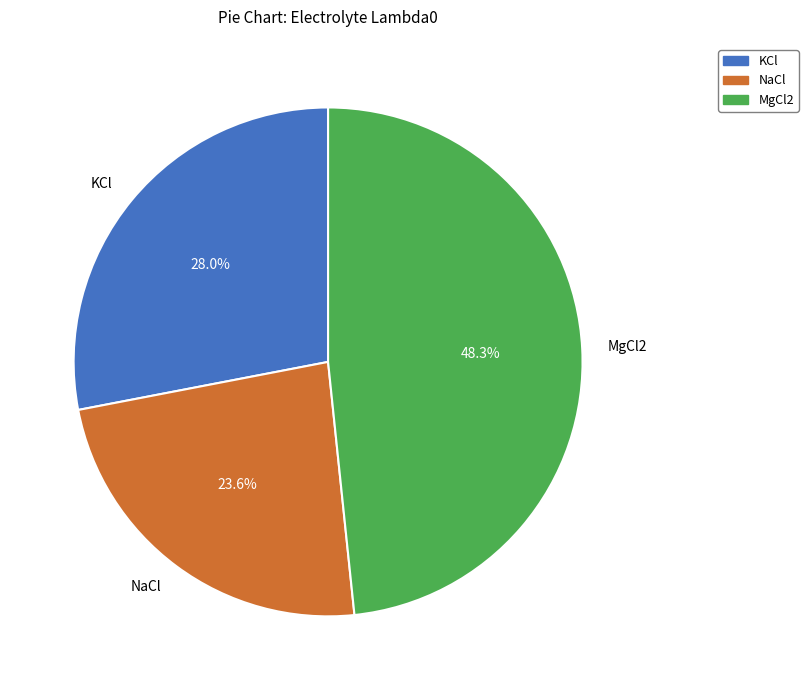

What percentage is the NaCl slice, to the nearest percent?

24%